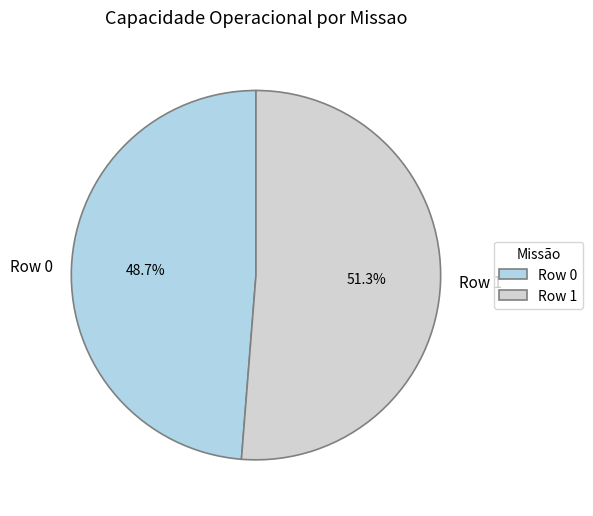

To the nearest percent, what percentage of the pie is Row 0?

49%